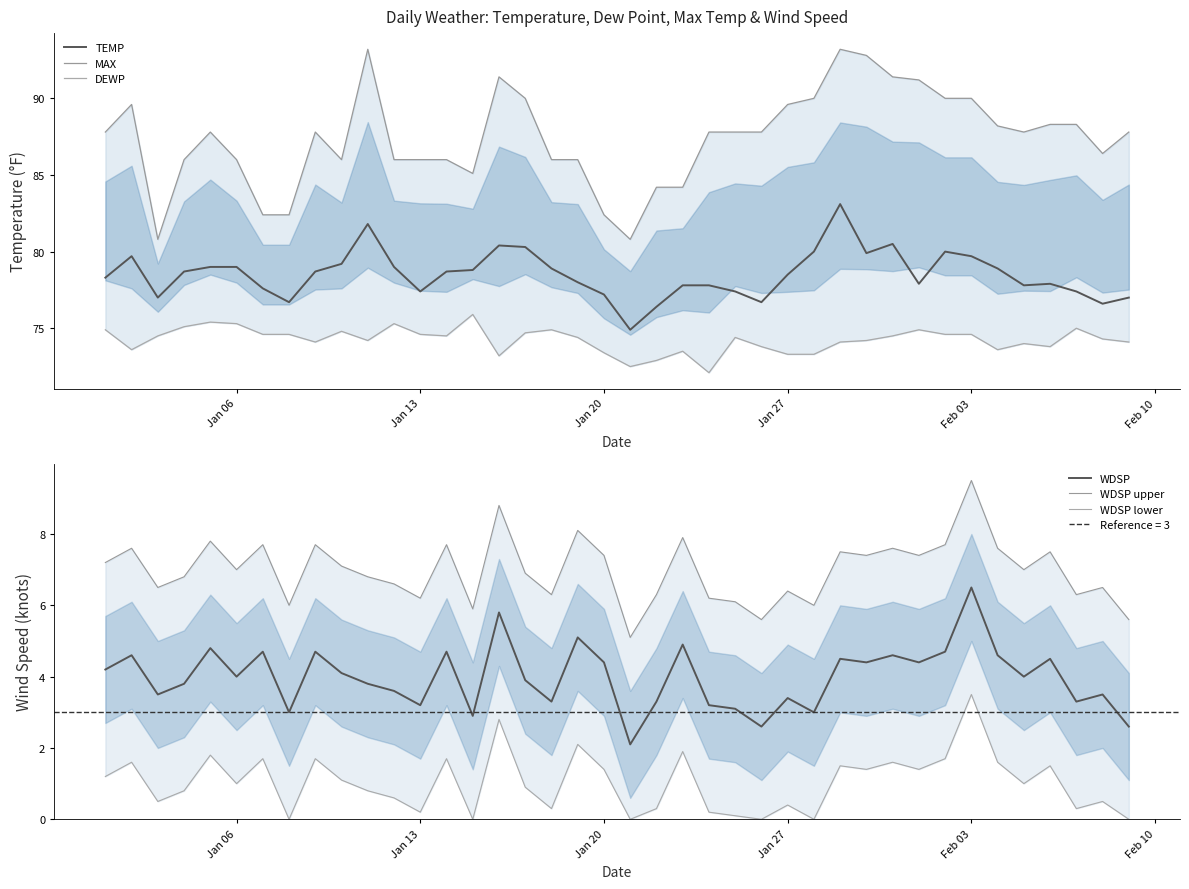

What is the maximum value for TEMP?

83.1